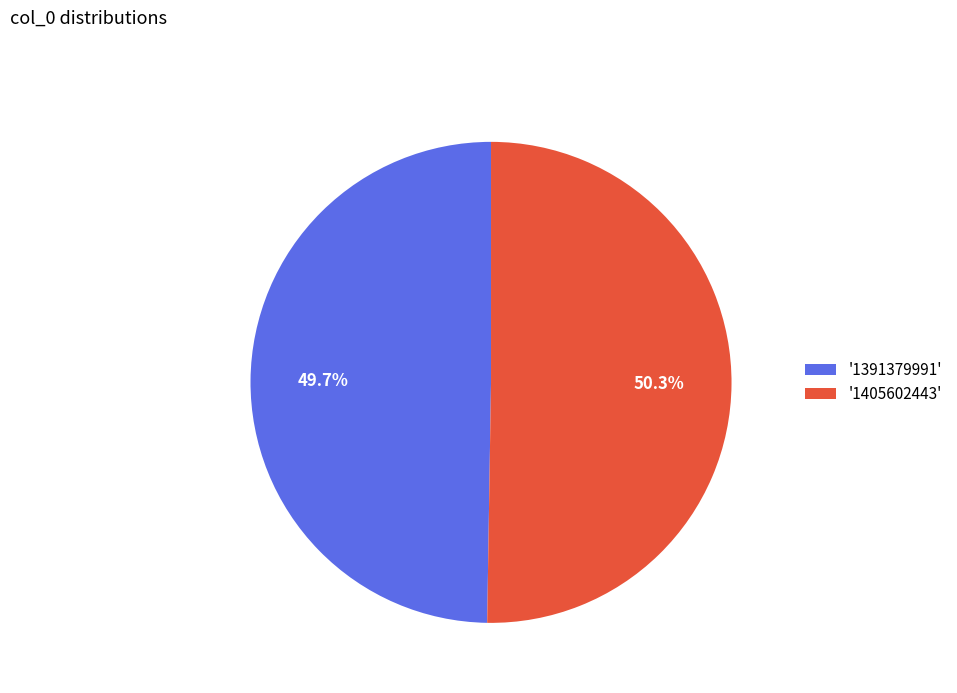

Which category accounts for the majority?

'1405602443'